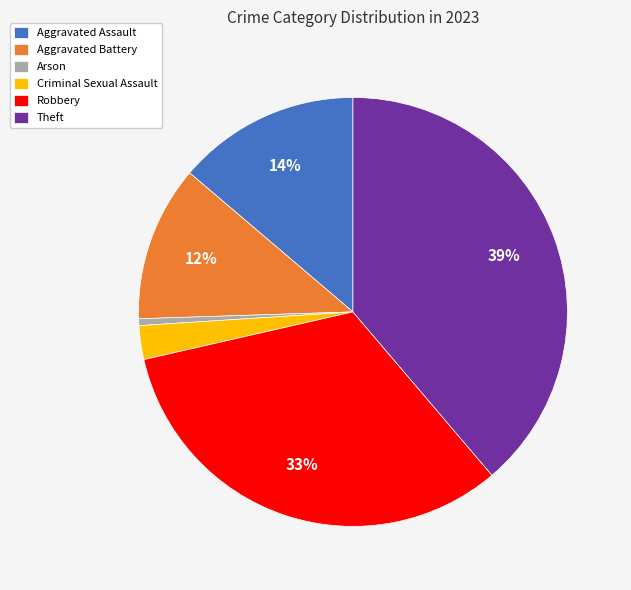

How many slices are in this pie chart?

6